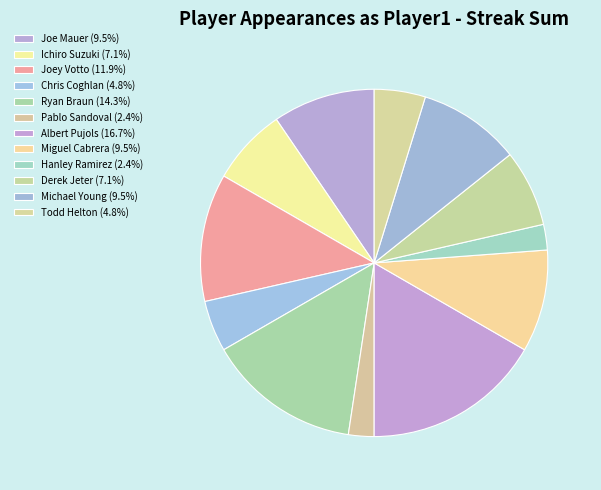

Count the number of slices in the pie.

12